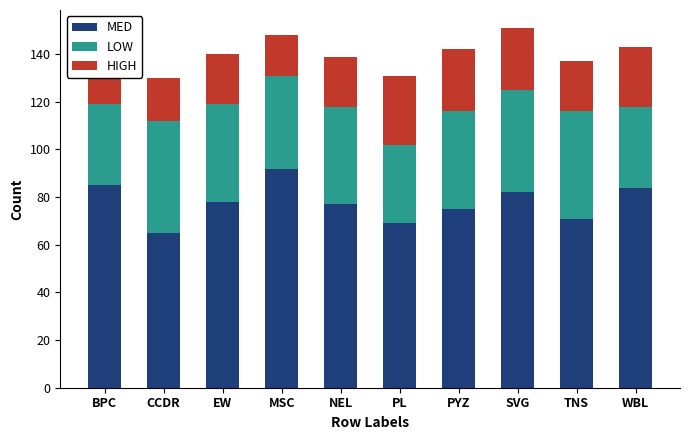

Is it true that LOW equals 24 at CCDR?

False